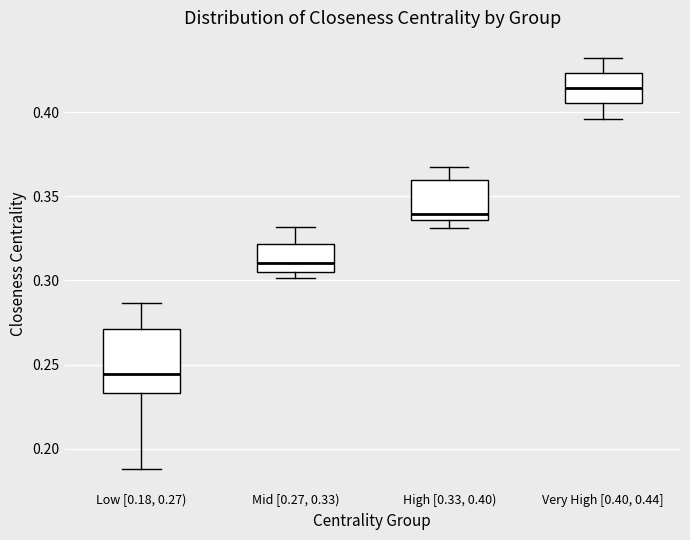

Where does the median line of the box for Mid [0.27, 0.33) sit on the y-axis? The values are not printed on the chart, so give them approximately, as read against the axis.

0.310